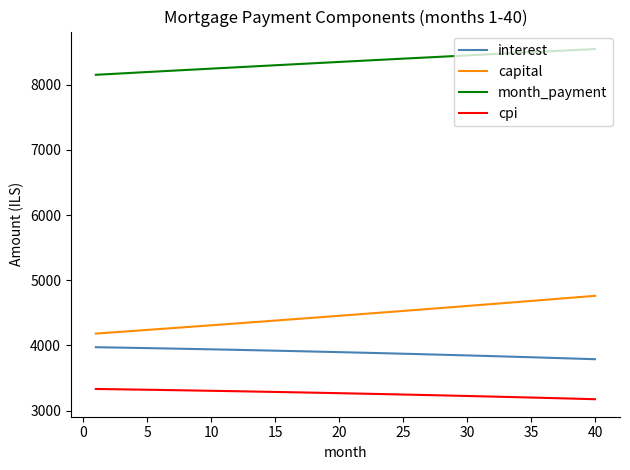

What are all the series names shown in the legend?

interest, capital, month_payment, cpi